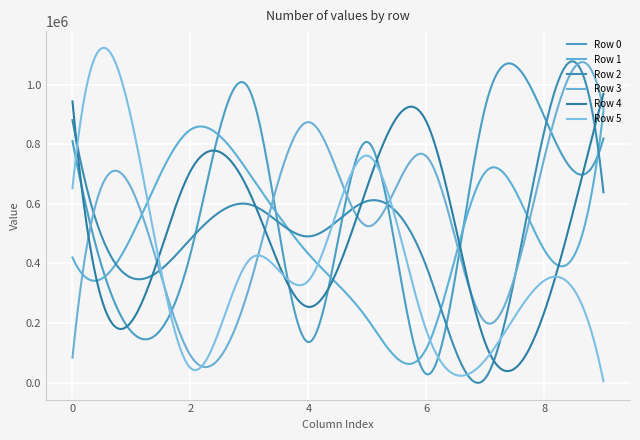

Which series has the largest total across all categories?

Row 0